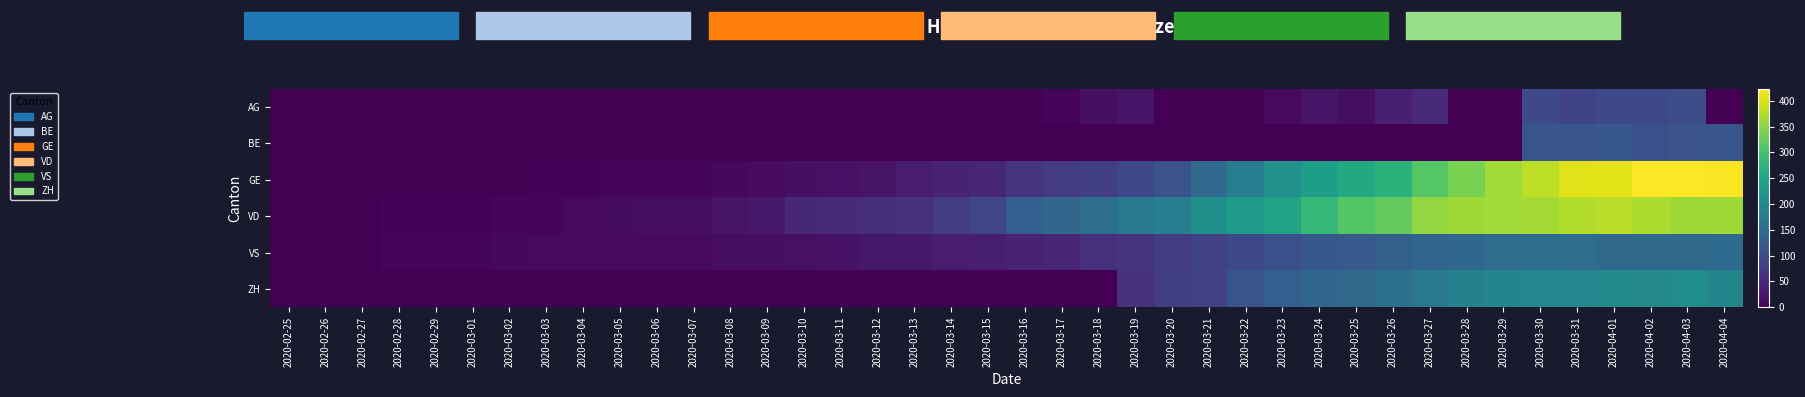

Rank the series by their maximum value, from lowest to highest.

AG, BE, VS, ZH, VD, GE